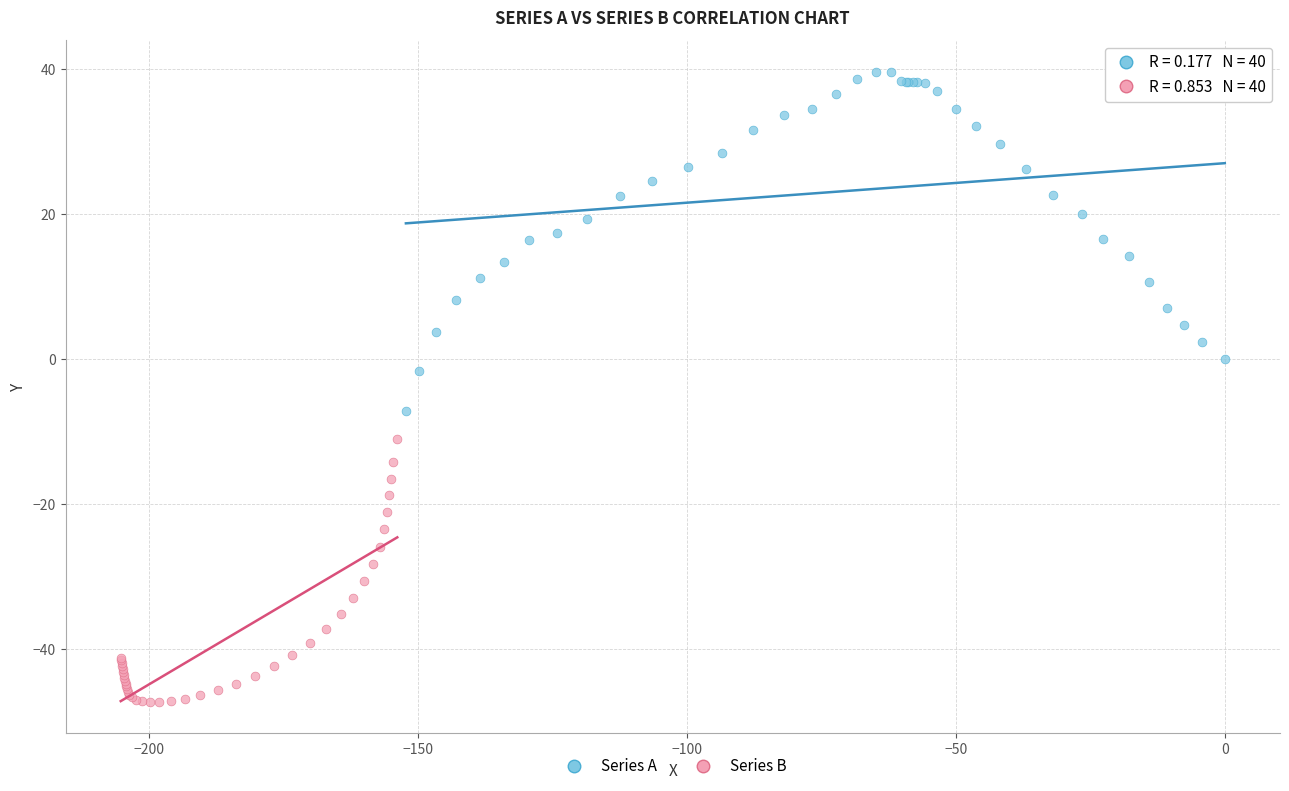

Which series contains the lowest Y value?

Series B